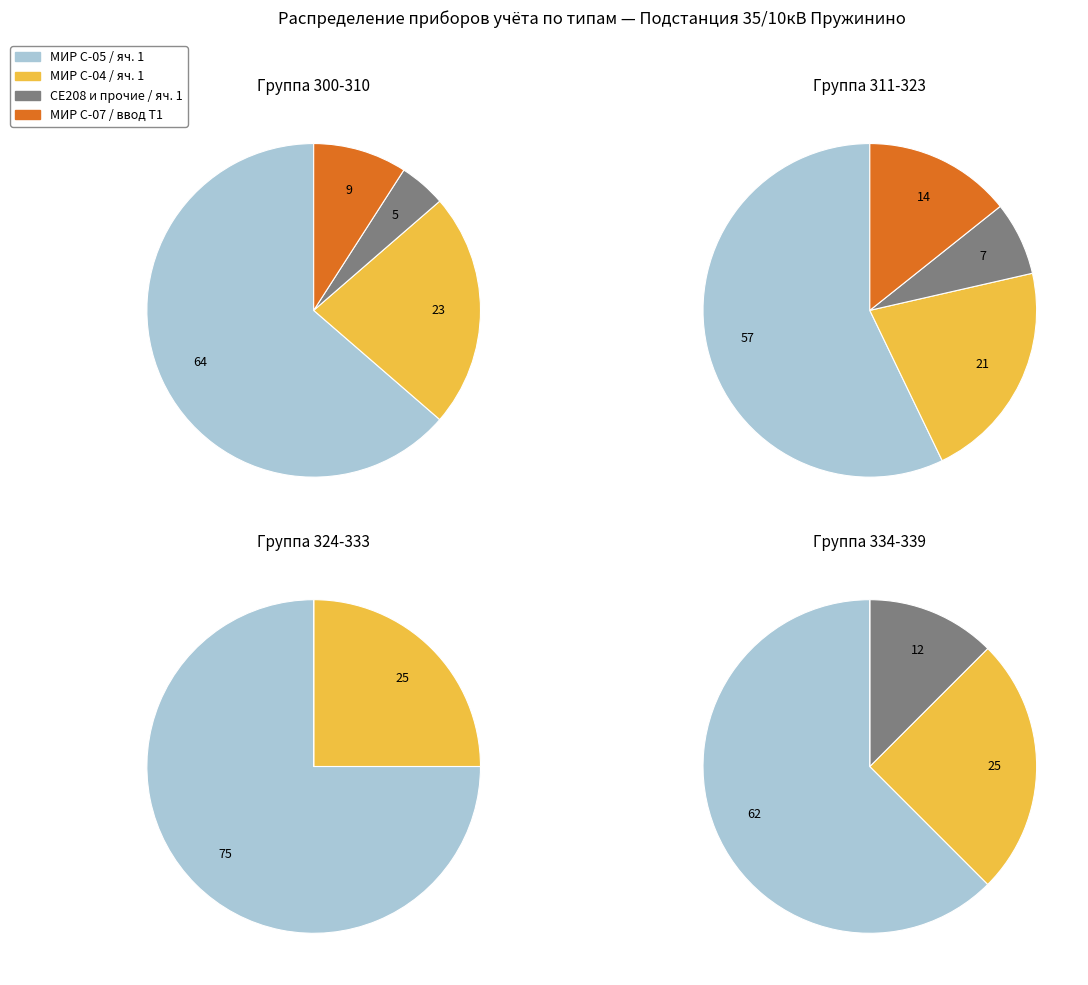

Rank the categories by value from highest to lowest.

яч. 1 (МИР С-05), яч. 1 (МИР С-04), яч. 1 (МИР С-07), ввод Т1, яч. 1 (СЕ208)